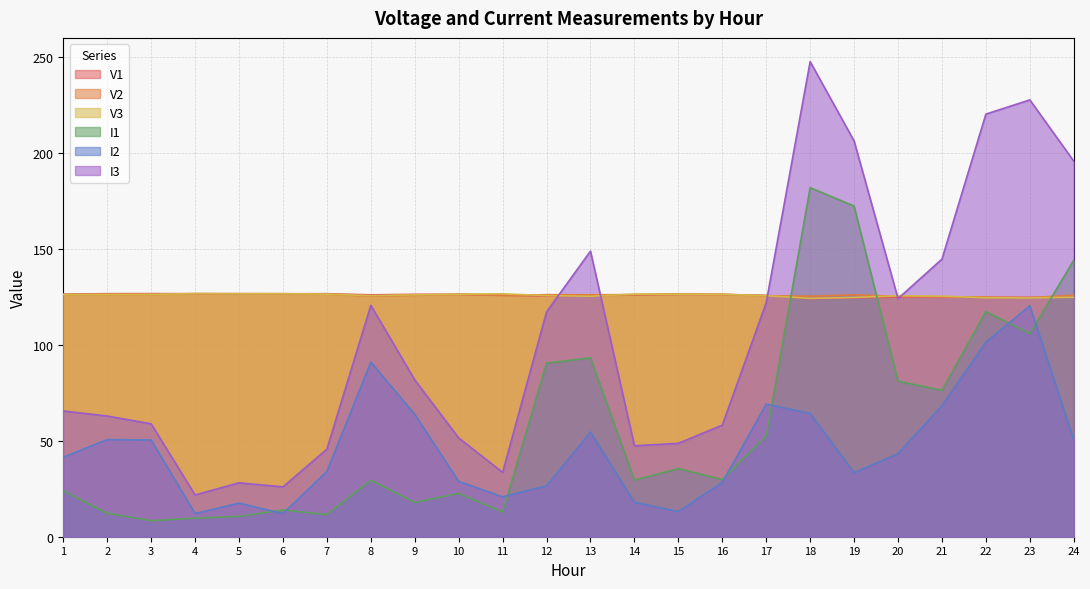

At which category is the sum across all series the highest?

18